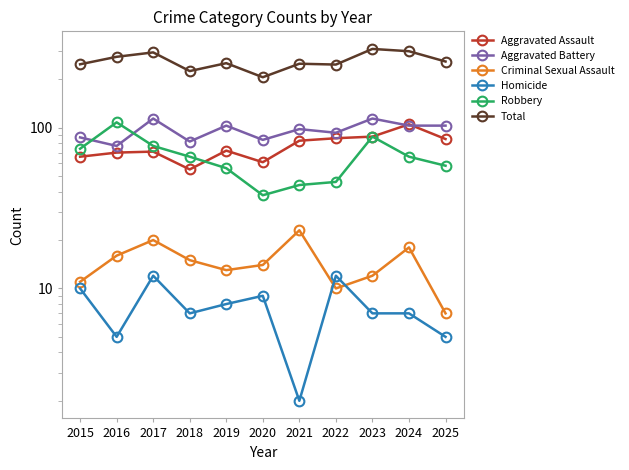

At which label does Aggravated Battery reach its minimum?

2016